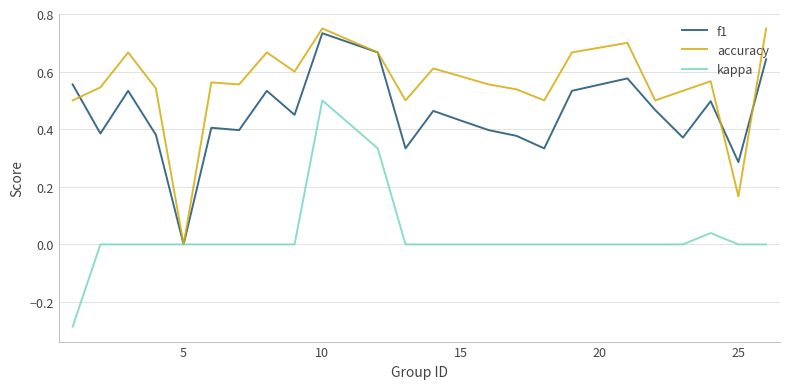

At which category is the sum across all series the highest?

10